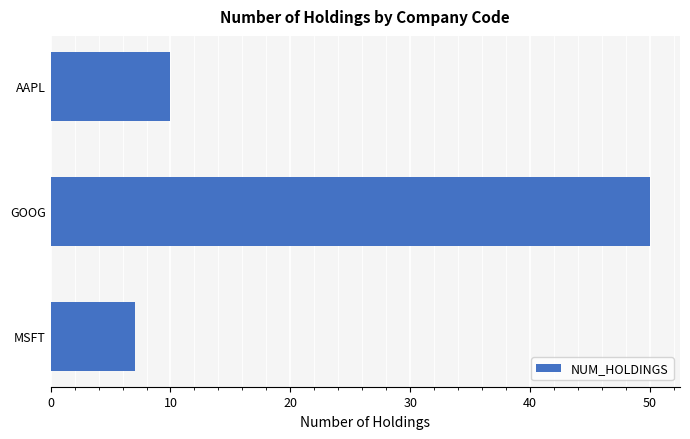

What is the change in value from GOOG to MSFT?

-43